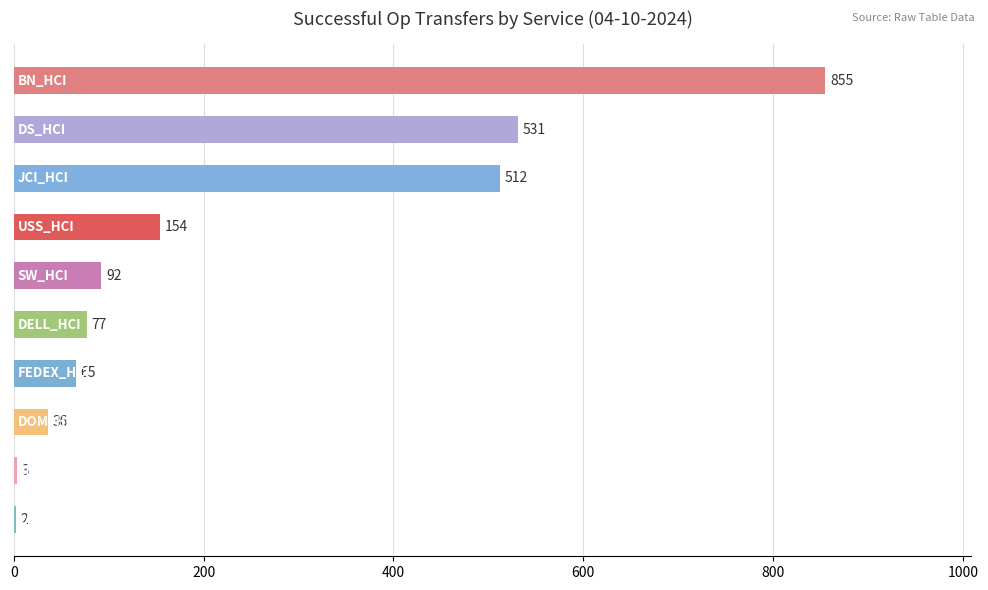

What is the sum of all values?

2327